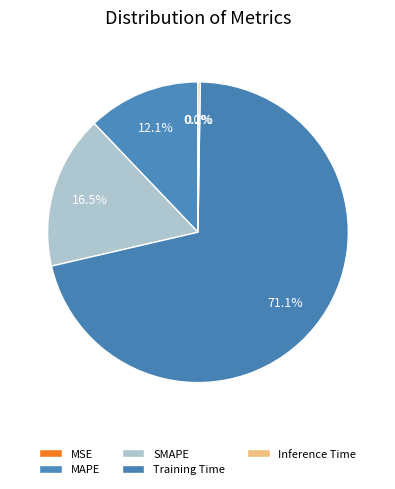

To the nearest percent, what percentage of the pie is SMAPE?

16%